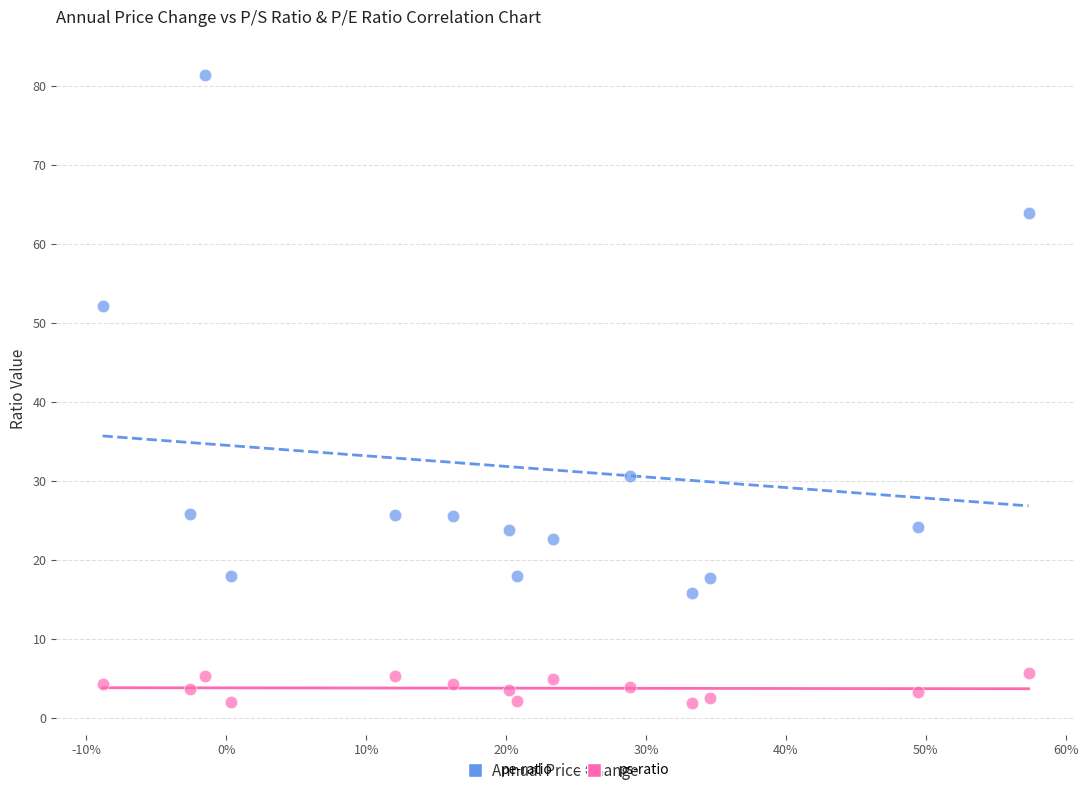

Which series contains the highest Y value?

pe-ratio